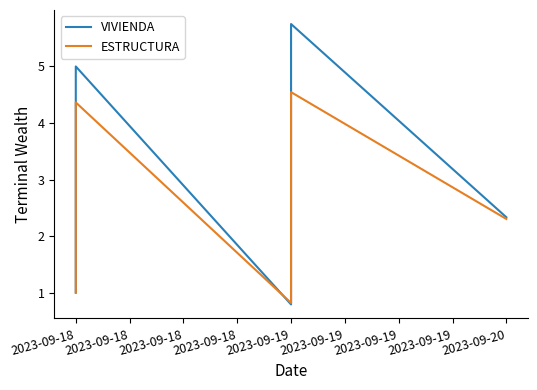

Which series changed the most between 22 and 23?

VIVIENDA